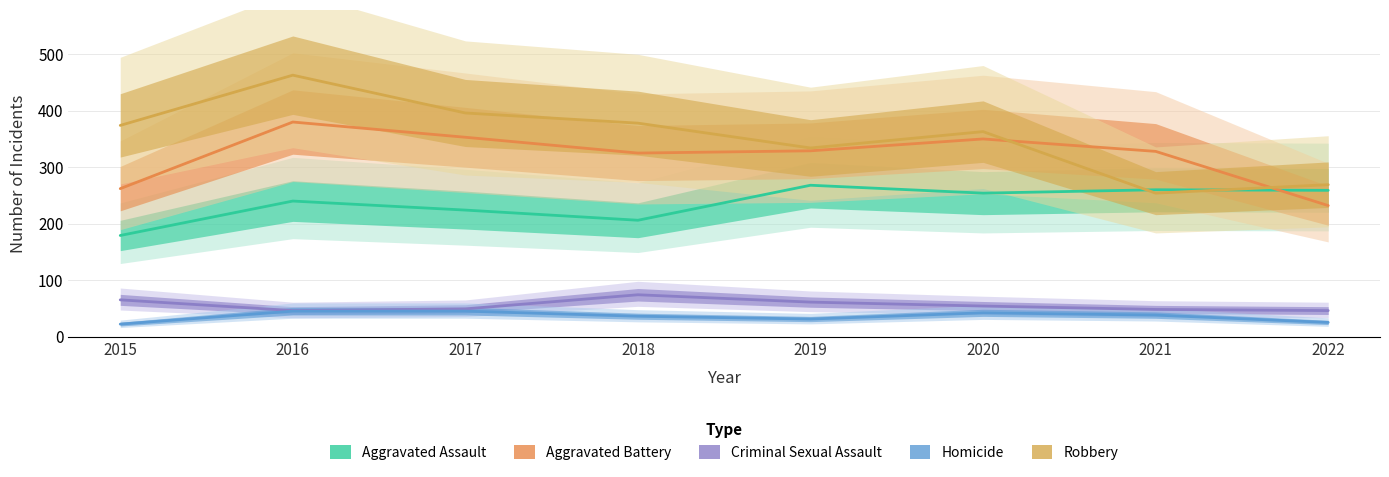

Reading right to left, transcribe all the data shown in this chart.

Aggravated Assault: 259	260	254	268	206	224	240	179
Aggravated Battery: 232	328	350	329	325	353	380	262
Criminal Sexual Assault: 46	48	54	61	74	49	46	65
Homicide: 25	38	42	31	36	45	45	22
Robbery: 269	254	363	334	378	396	463	374